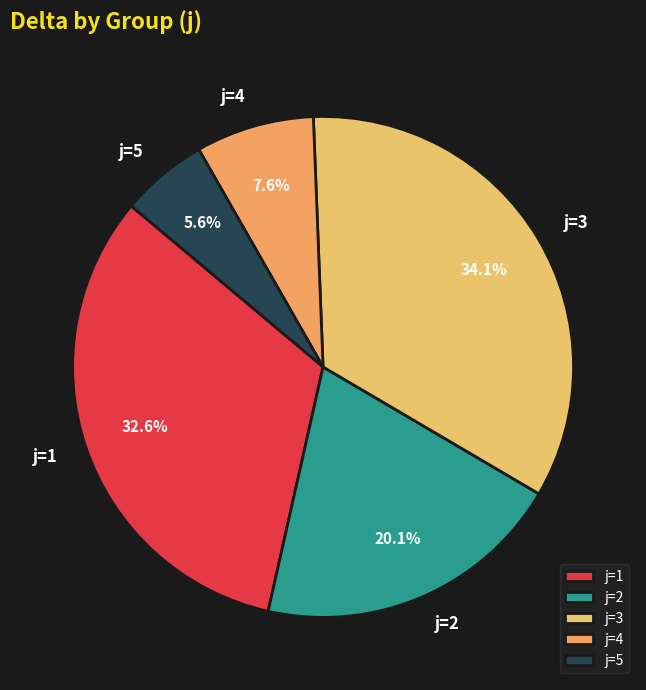

To the nearest percent, what percentage of the pie is j=4?

8%